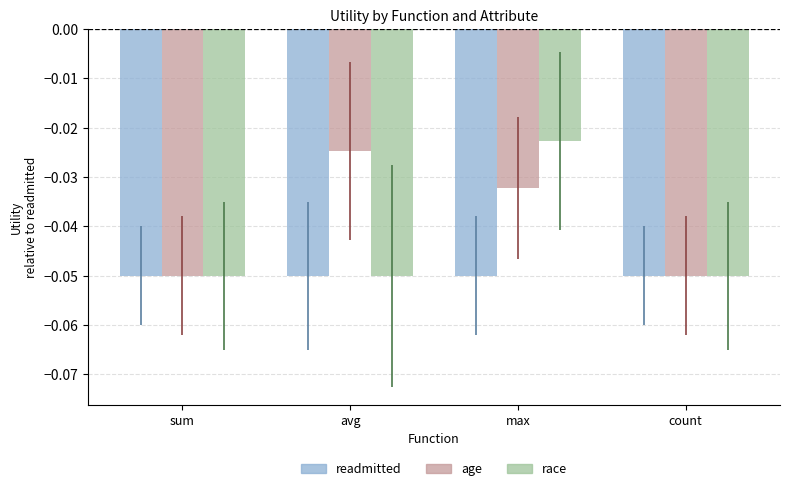

What is the label of the 4th bar from the left?

count